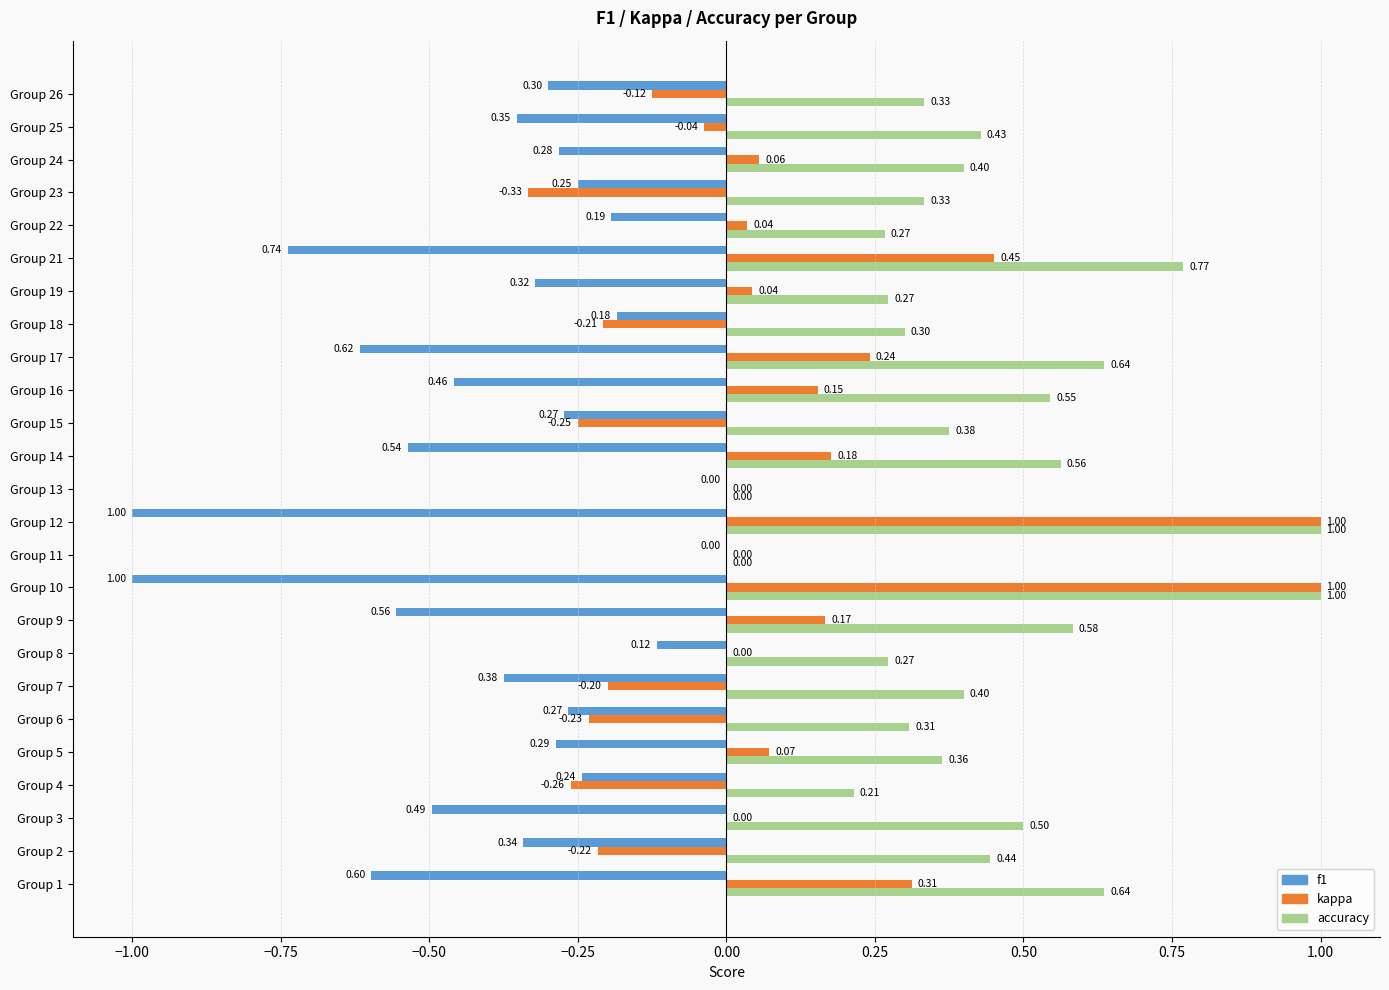

Which series has the widest spread of values?

kappa